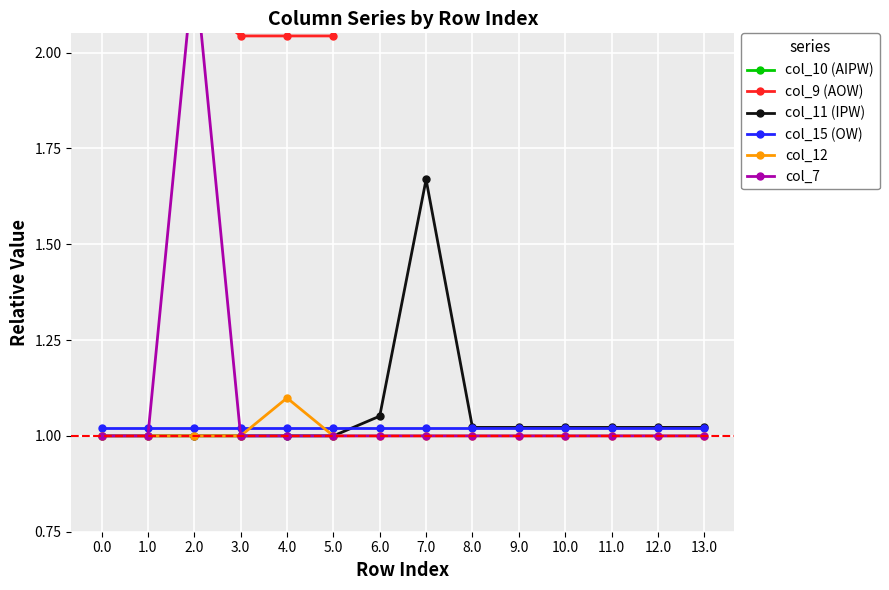

What is the minimum value shown in the chart?

1.0